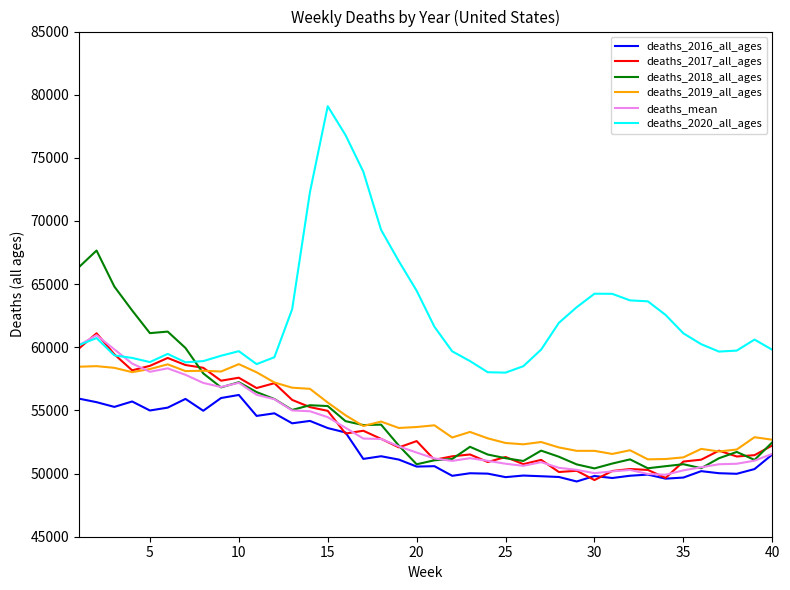

Is this an area chart (filled region under the line)?

No